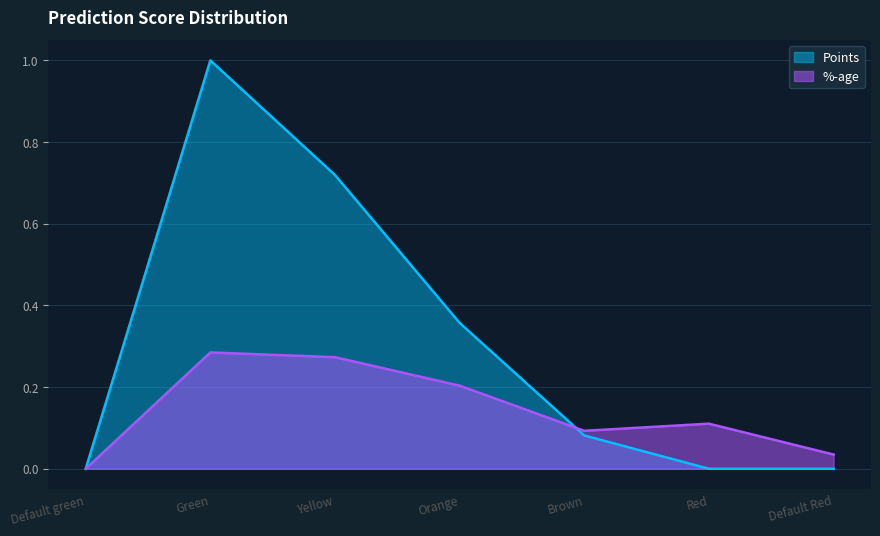

Reading left to right, extract all data points from this chart.

%-age: 0.0	0.3	0.3	0.2	0.1	0.1	0.0
Points: 0.0	1.0	0.7	0.4	0.1	0.0	0.0